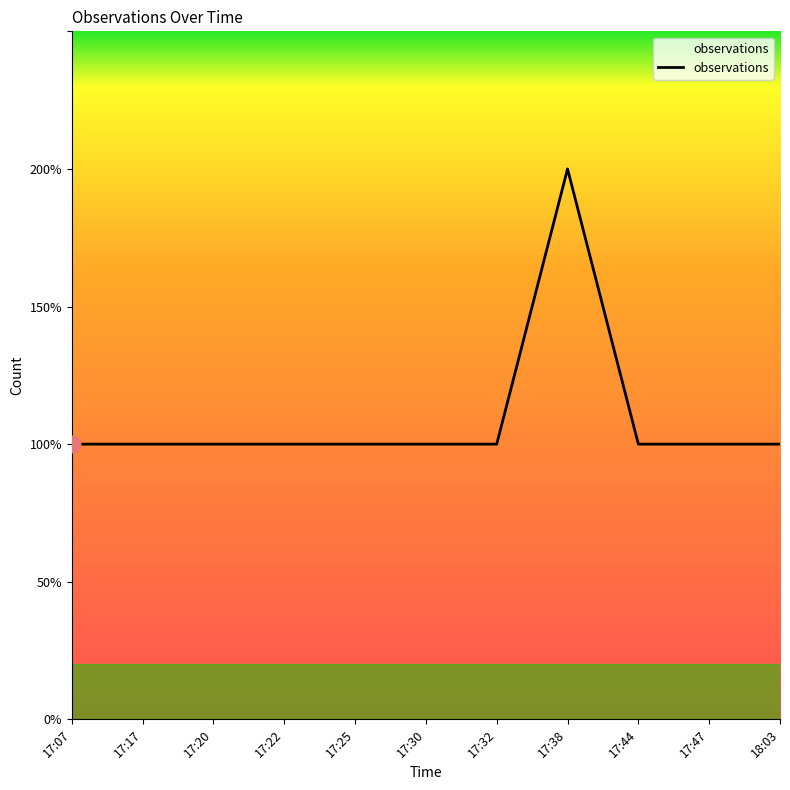

Which category has the lowest value across all series?

17:07